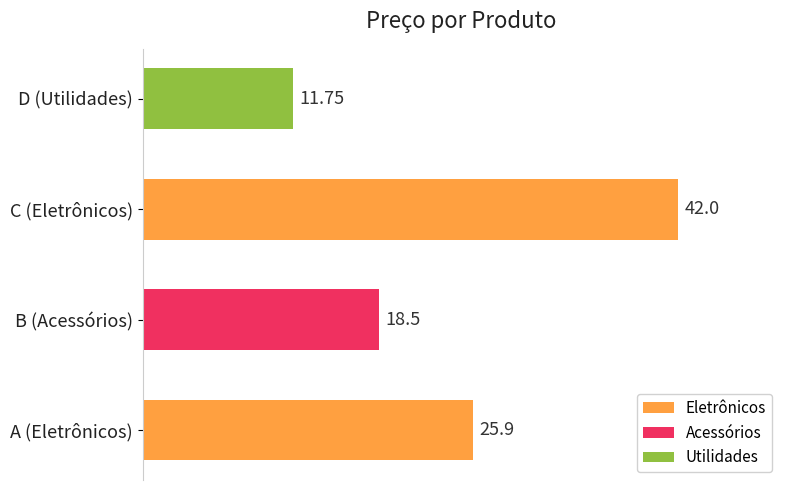

Rank the categories by value from highest to lowest.

C (Eletrônicos), A (Eletrônicos), B (Acessórios), D (Utilidades)